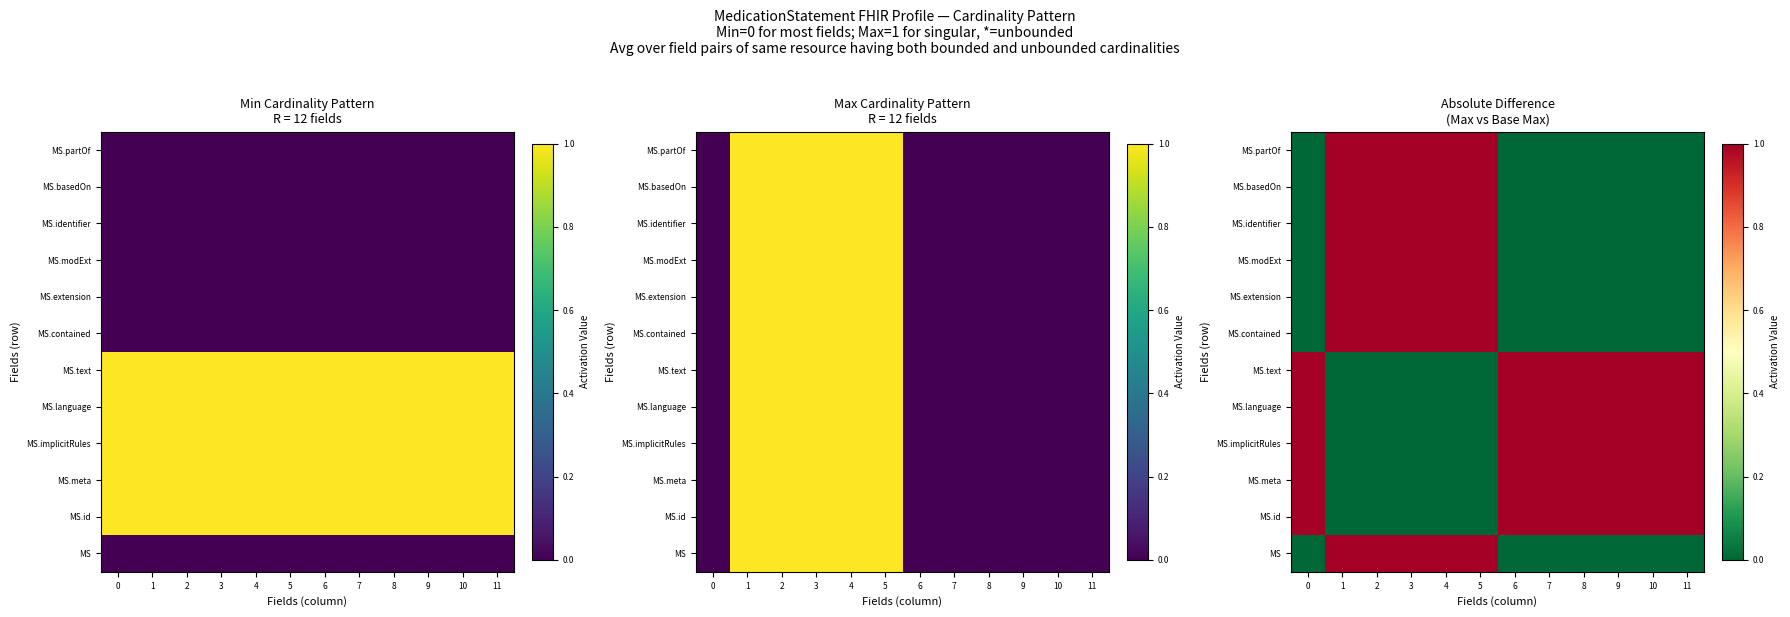

The value of MS.contained at 11 is 0. True or false?

True